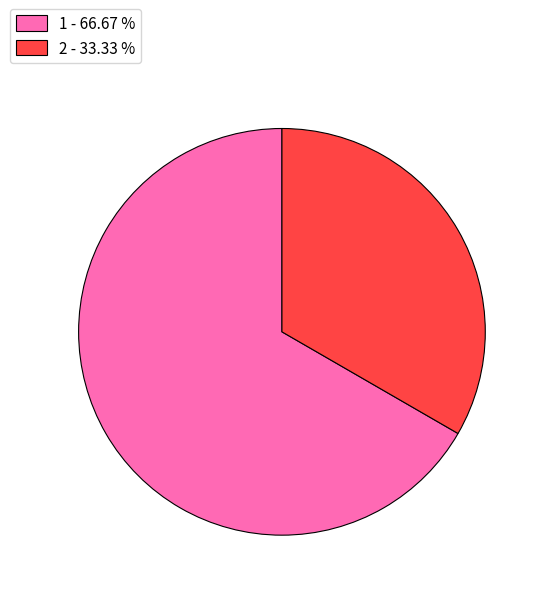

Combined, do 2 - 33.33 % and 1 - 66.67 % account for over 50%?

Yes